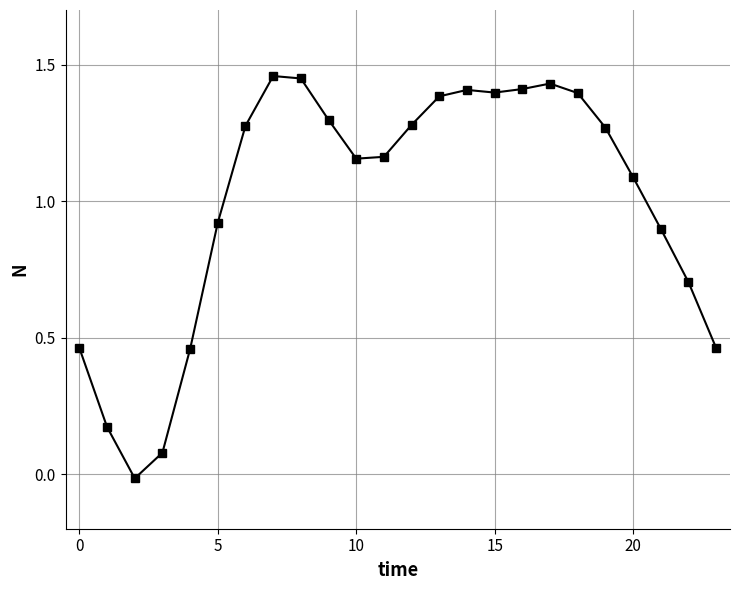

Where is the first local maximum?

7